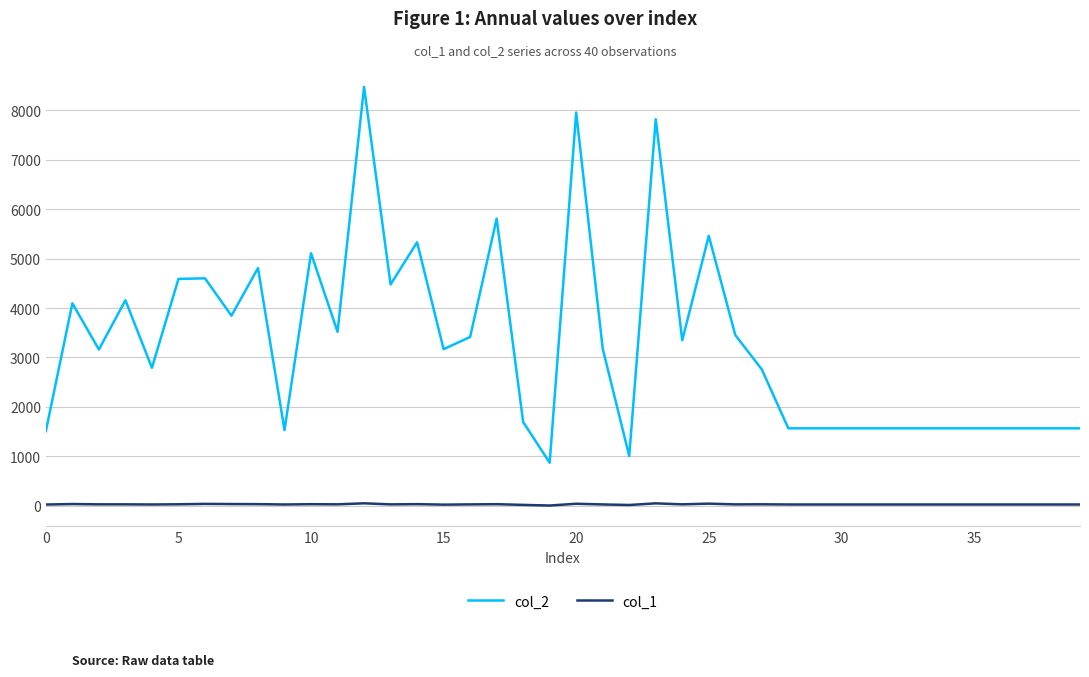

True or false: col_2 has more than 2 points higher than both neighbors.

True